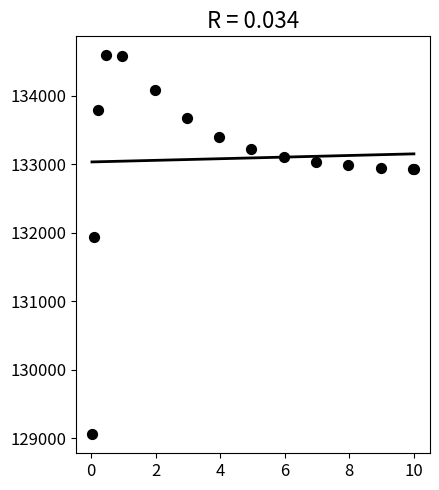

What Y value in the scatter plot is closest to 131822?

131943.0